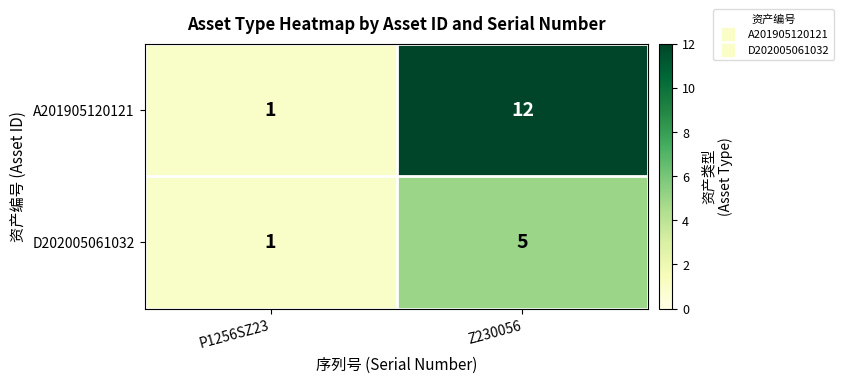

Rank the series at Z230056 from lowest to highest value.

D202005061032, A201905120121